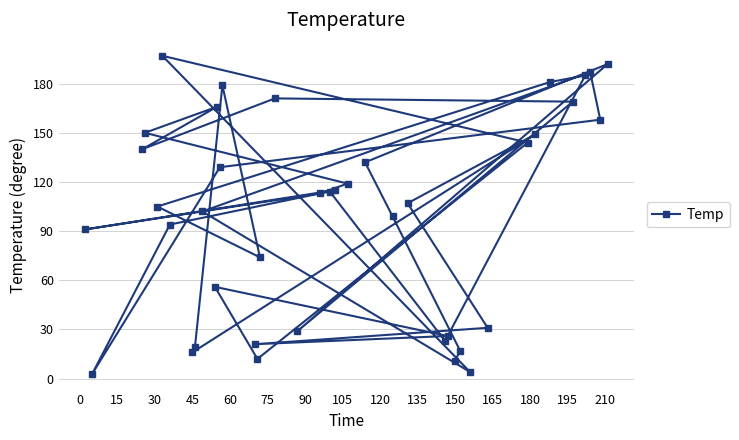

Count the number of categories in the chart.

40